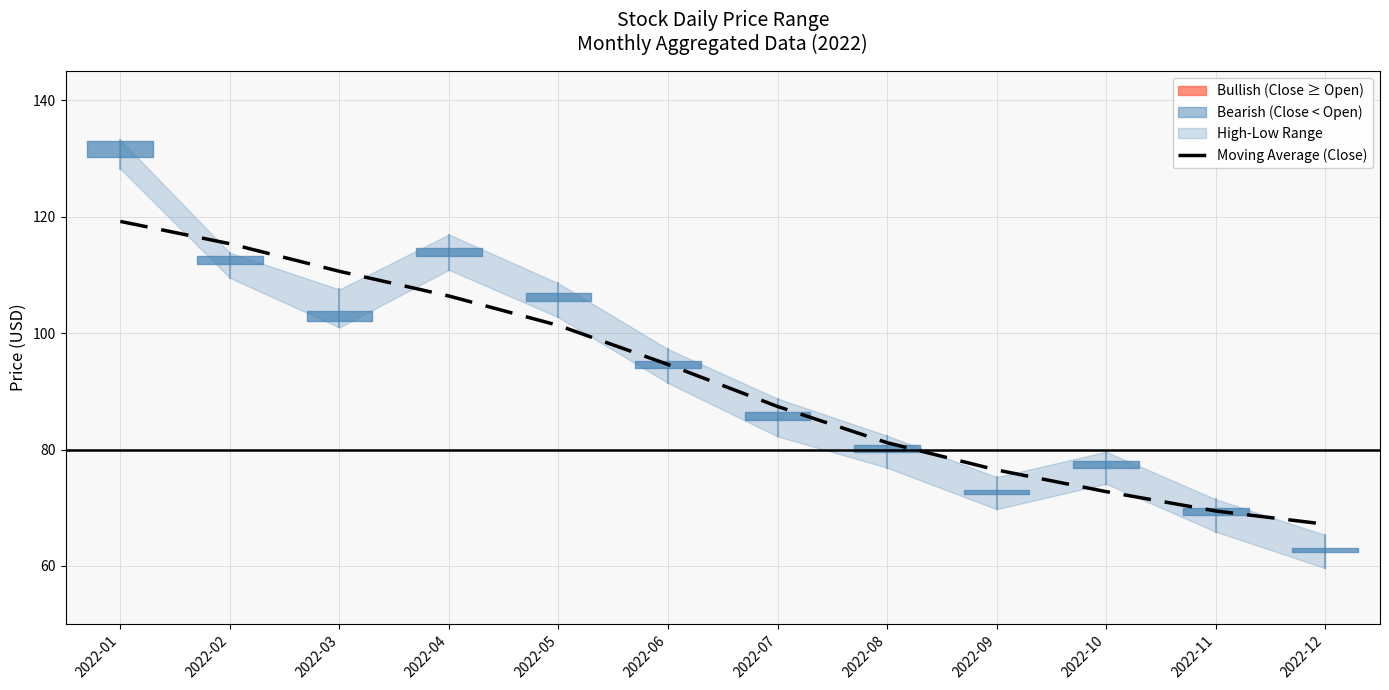

Reading left to right, list all the values displayed in this chart.

2022-01=119.2	2022-02=115.4	2022-03=110.6	2022-04=106.4	2022-05=101.3	2022-06=94.6	2022-07=87.4	2022-08=81.2	2022-09=76.5	2022-10=72.8	2022-11=69.4	2022-12=67.2